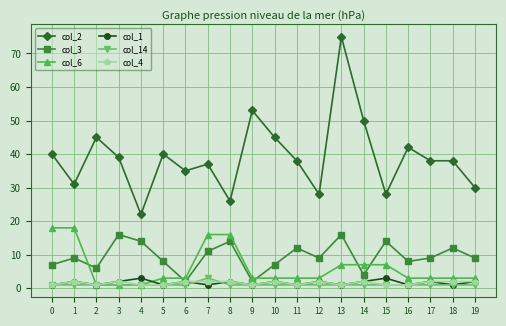

Which series has the largest total across all categories?

col_2